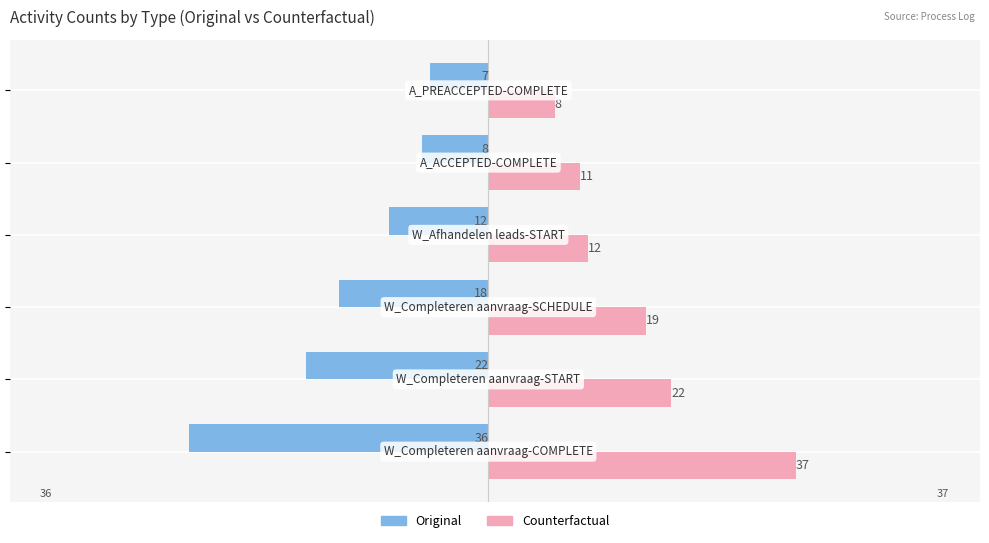

What is the sum of all Original values?

-103